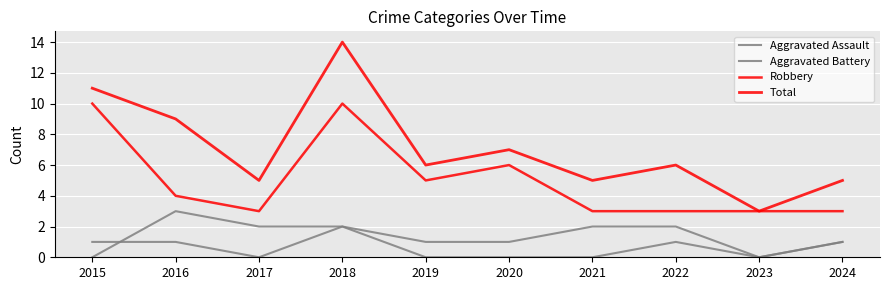

True or false: Total and Robbery cross at least once.

False